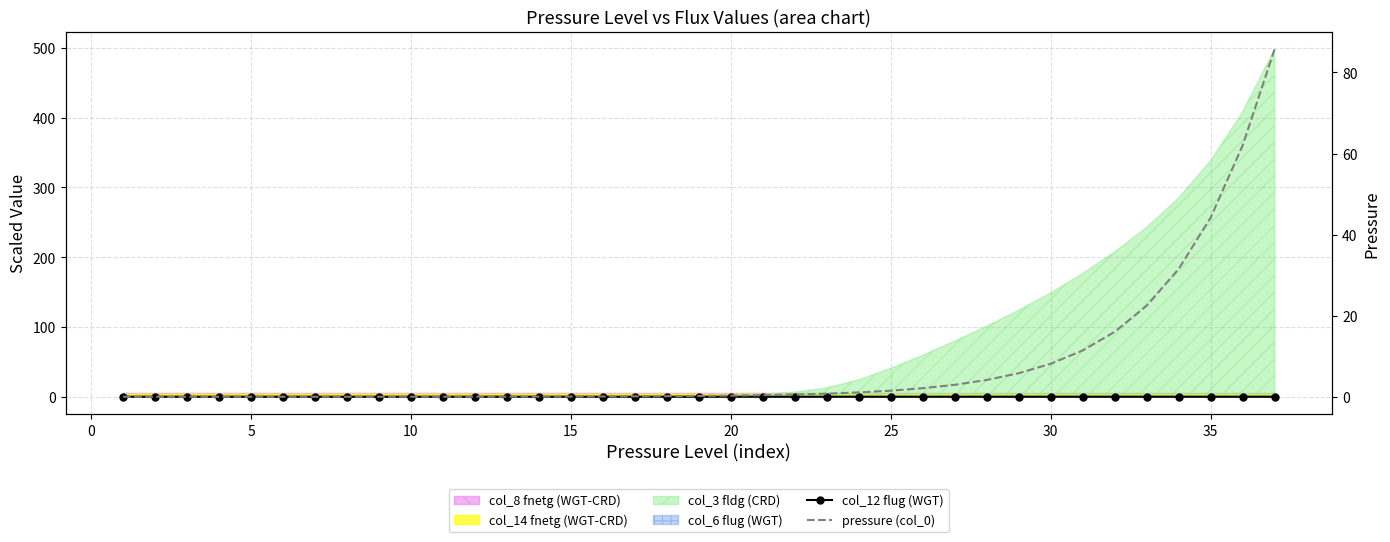

How many data points in col_12 flug (WGT) are above 0?

36